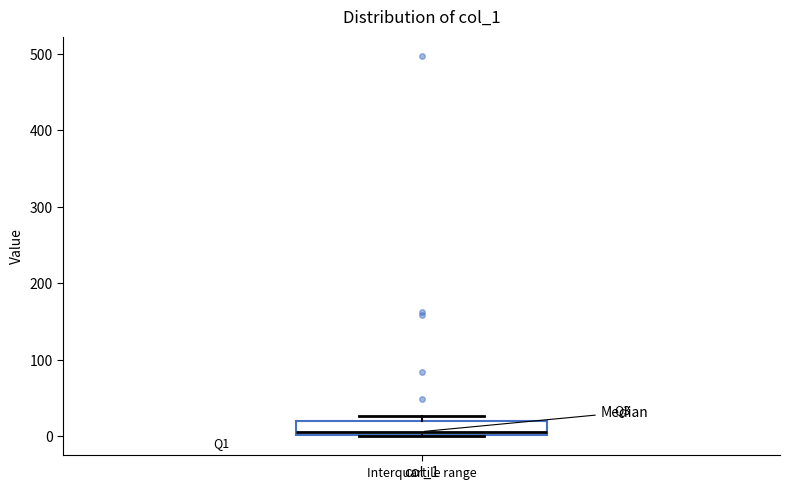

Read this box plot against the y-axis: the position of the median line, the range covered by the box, and the ends of both whiskers. The values are not printed on the chart, so give them approximately, as read against the axis.

median 10, box 0 to 20, whiskers 0 to 30